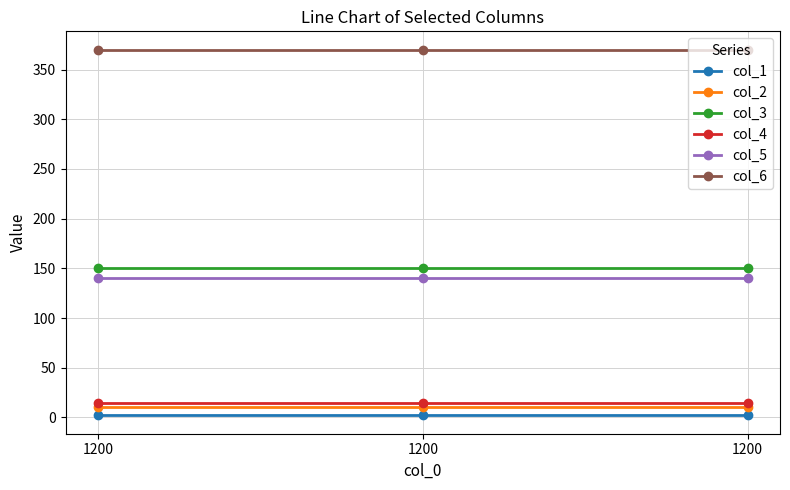

What are all the series names shown in the legend?

col_1, col_2, col_3, col_4, col_5, col_6